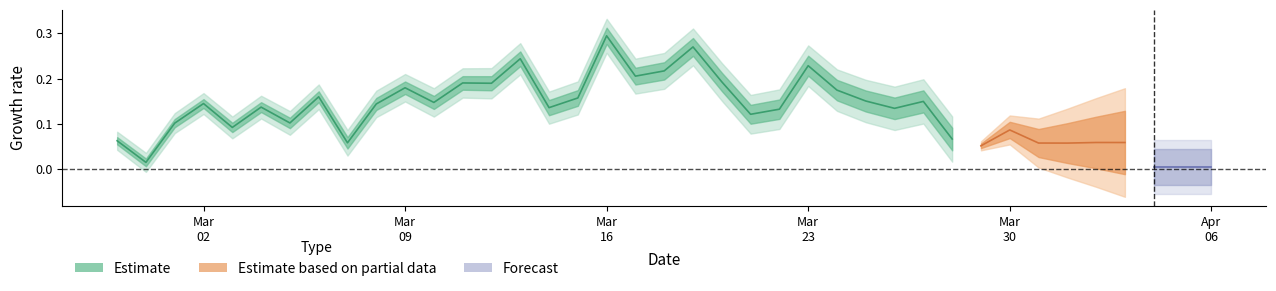

How many categories are shown in the chart?

30